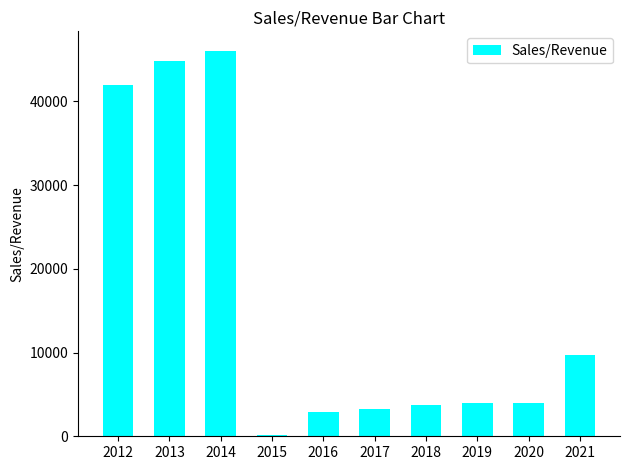

At which label is the value closest to 23133?

2021